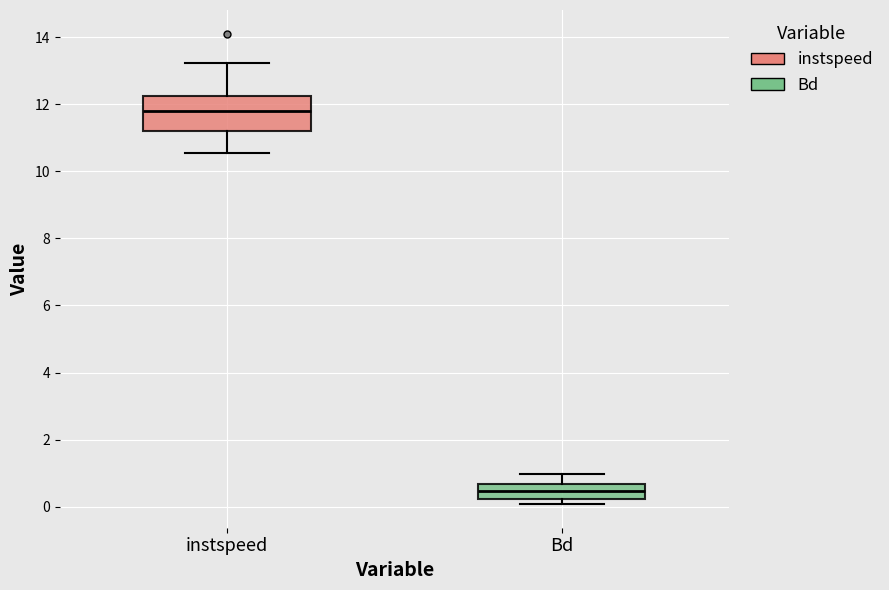

Reading left to right, transcribe this box plot: for each box, give where its median line is, the range the box spans, and where its two whiskers end, as read against the y-axis. The values are not printed on the chart, so give them approximately, as read against the axis.

instspeed: median 11.8, box 11.2 to 12.2, whiskers 10.6 to 13.2
Bd: median 0.4, box 0.2 to 0.6, whiskers 0.0 to 1.0